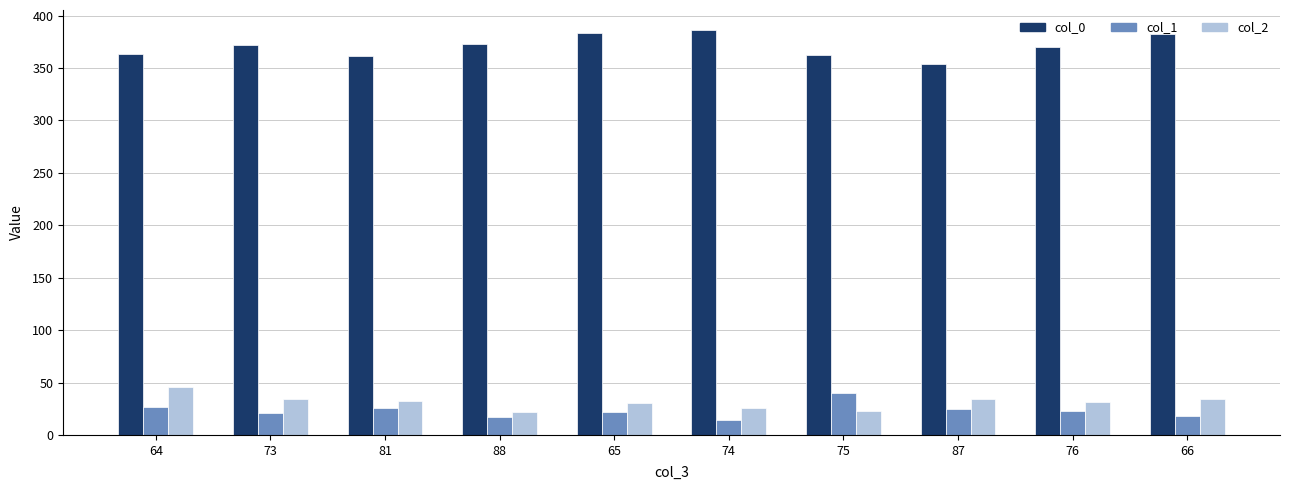

Are the bars grouped side by side (vs. stacked)?

Yes